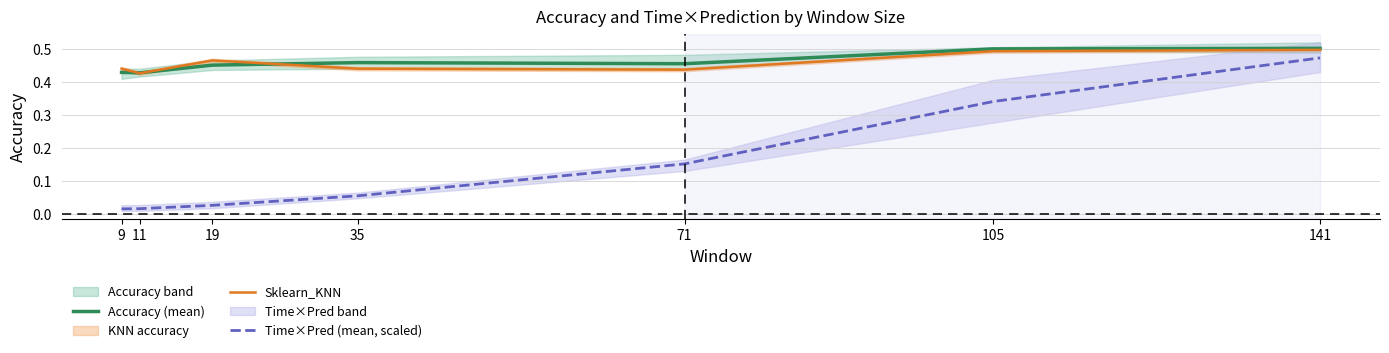

What is the value of the Sklearn_KNN point at the 7th from the left?

0.5